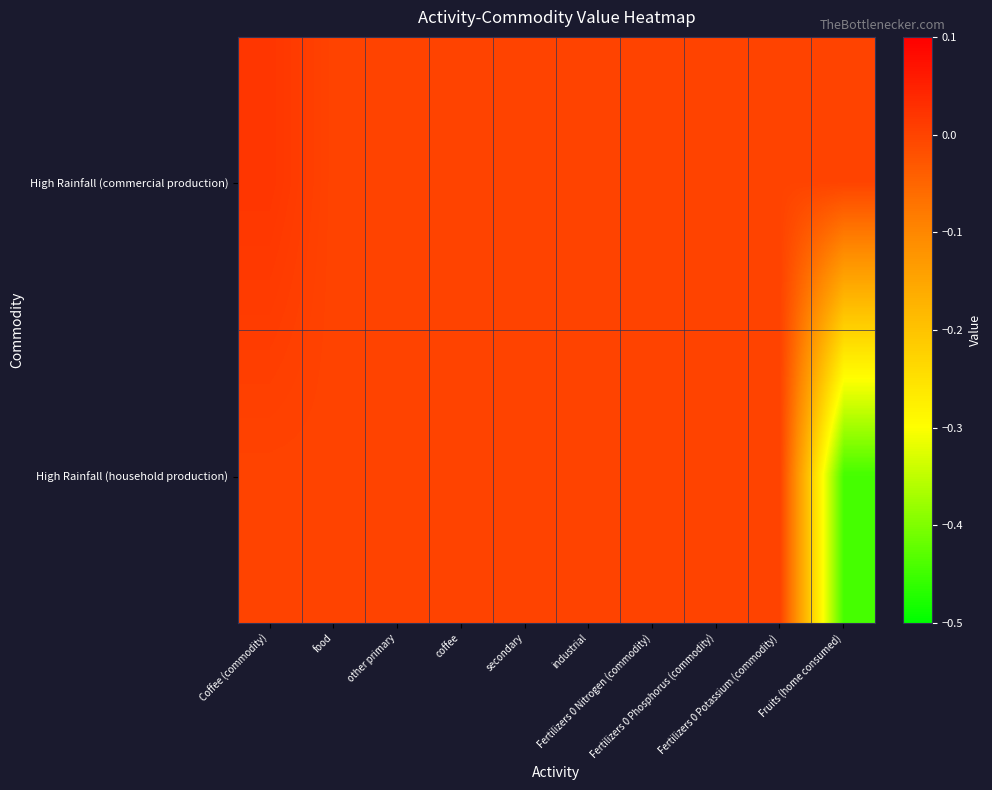

Reading left to right, what are all the values shown in this chart?

High Rainfall (commercial production): Coffee (commodity)=0.0	food=0.0	other primary=0.0	coffee=0.0	secondary=0.0	industrial=0.0	Fertilizers 0 Nitrogen (commodity)=0.0	Fertilizers 0 Phosphorus (commodity)=0.0	Fertilizers 0 Potassium (commodity)=0.0	Fruits (home consumed)=0.0
High Rainfall (household production): Coffee (commodity)=0.0	food=0.0	other primary=0.0	coffee=0.0	secondary=0.0	industrial=0.0	Fertilizers 0 Nitrogen (commodity)=0.0	Fertilizers 0 Phosphorus (commodity)=0.0	Fertilizers 0 Potassium (commodity)=0.0	Fruits (home consumed)=-0.4